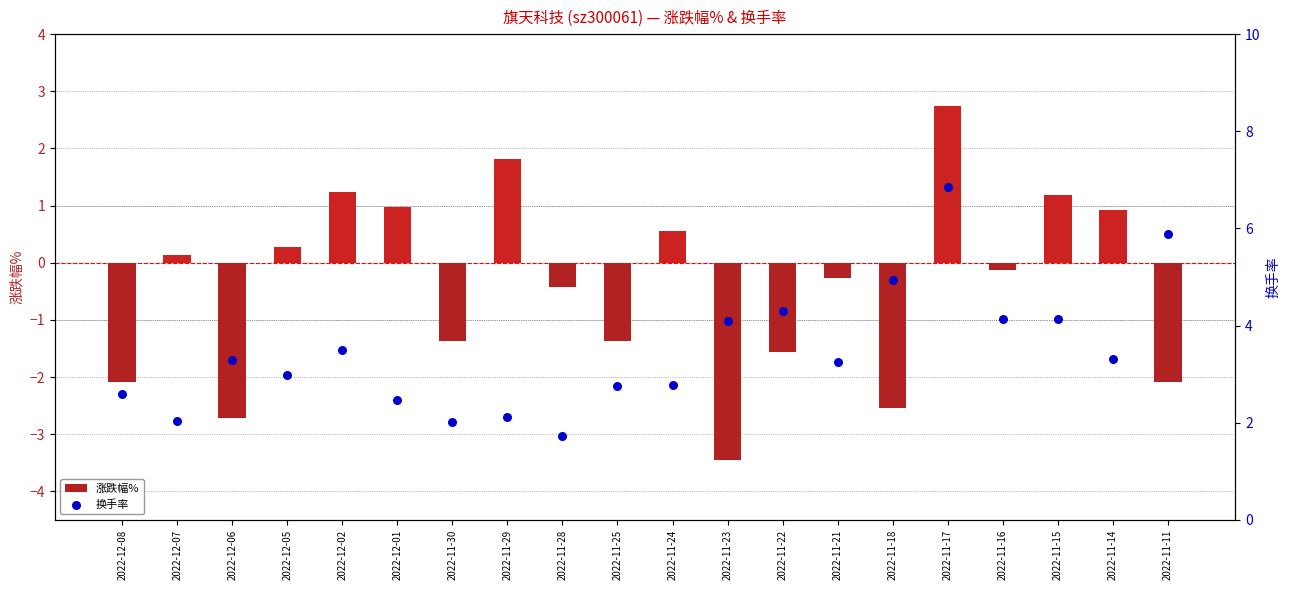

What is the total value across all series at 2022-12-08?

0.5